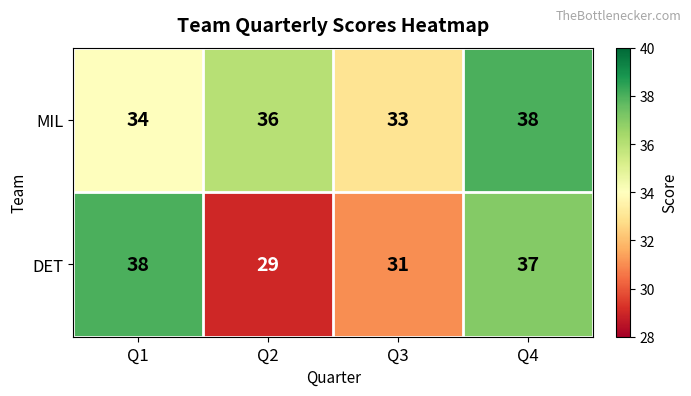

Reading left to right, extract all data points from this chart.

MIL: Q1=34	Q2=36	Q3=33	Q4=38
DET: Q1=38	Q2=29	Q3=31	Q4=37